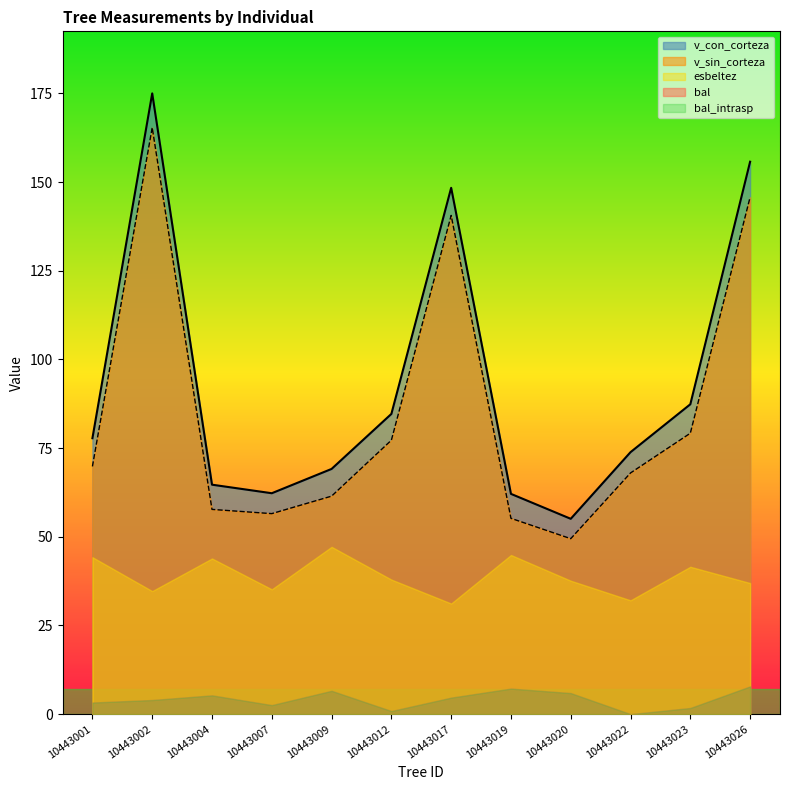

What is the difference between the second highest and second lowest values in the bal_intrasp series?

6.3